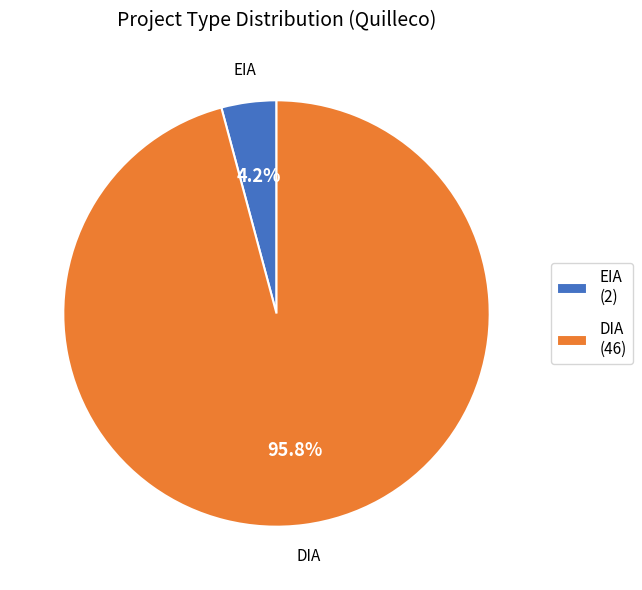

What percentage is NOT represented by DIA?

4.2%